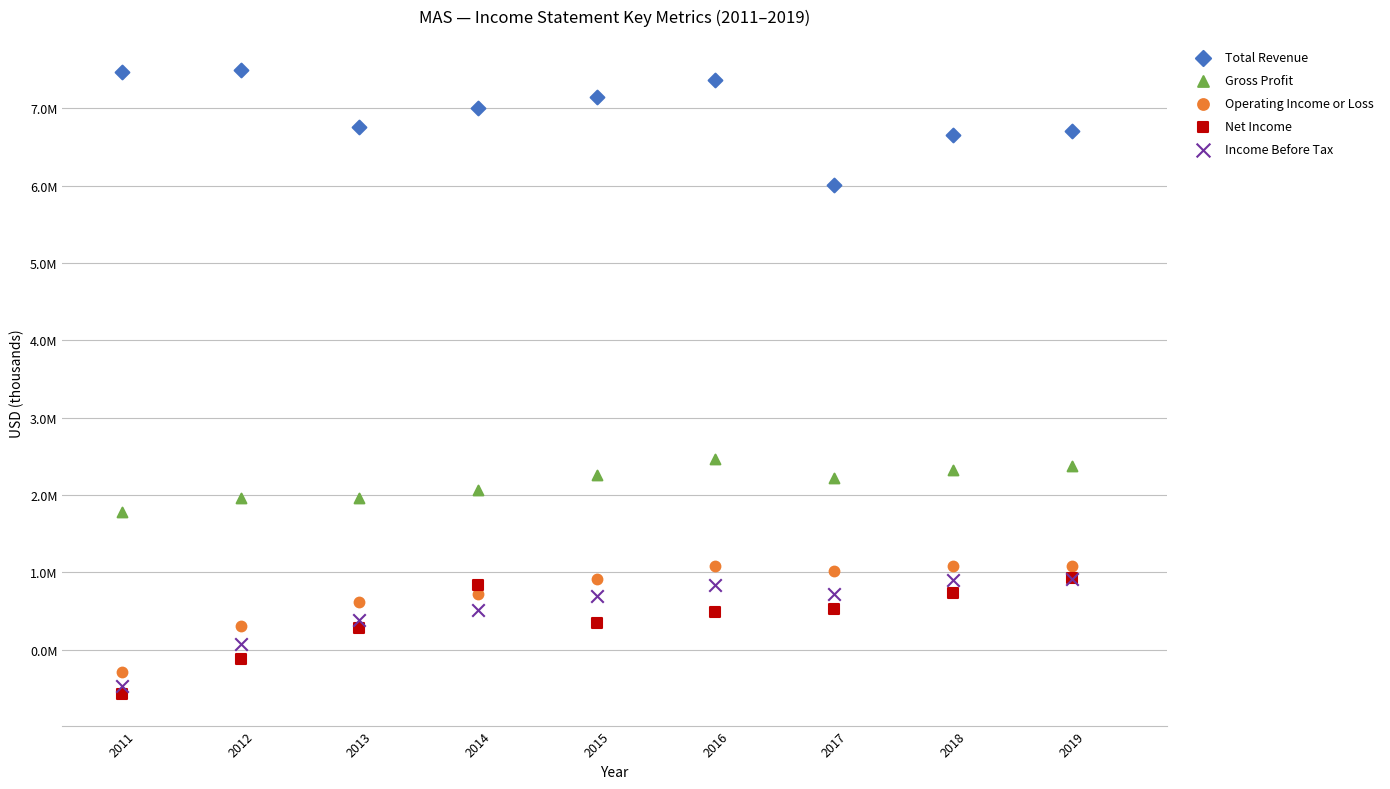

What are all the series names shown in the legend?

Total Revenue, Gross Profit, Operating Income or Loss, Net Income, Income Before Tax